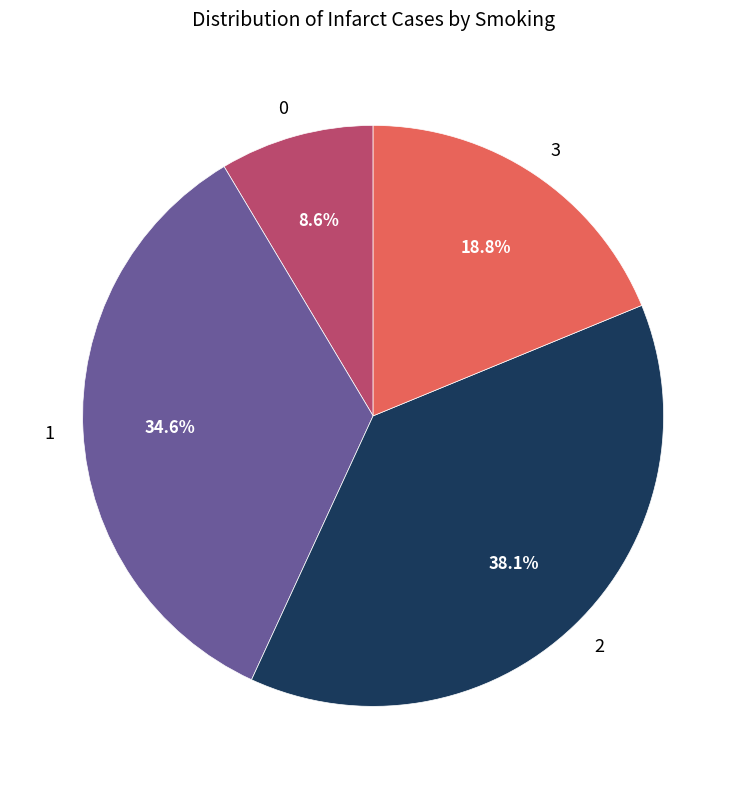

To the nearest percent, what is the average slice percentage?

25%